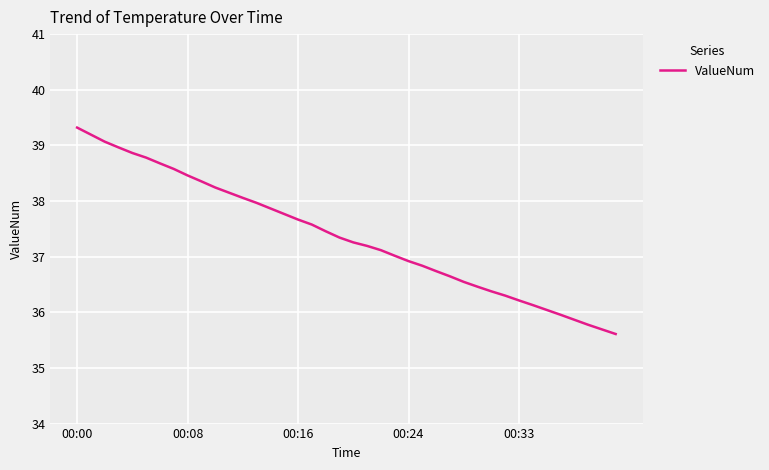

What is the difference between the maximum and minimum values?

3.7